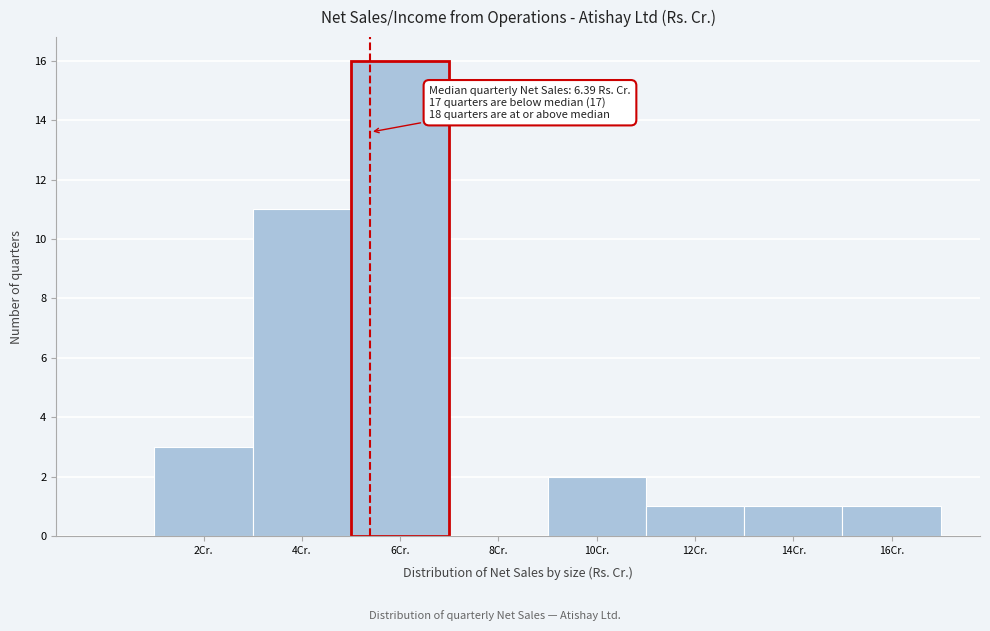

Reading left to right, transcribe all the data shown in this chart.

2Cr.=3	4Cr.=11	6Cr.=16	8Cr.=0	10Cr.=2	12Cr.=1	14Cr.=1	16Cr.=1